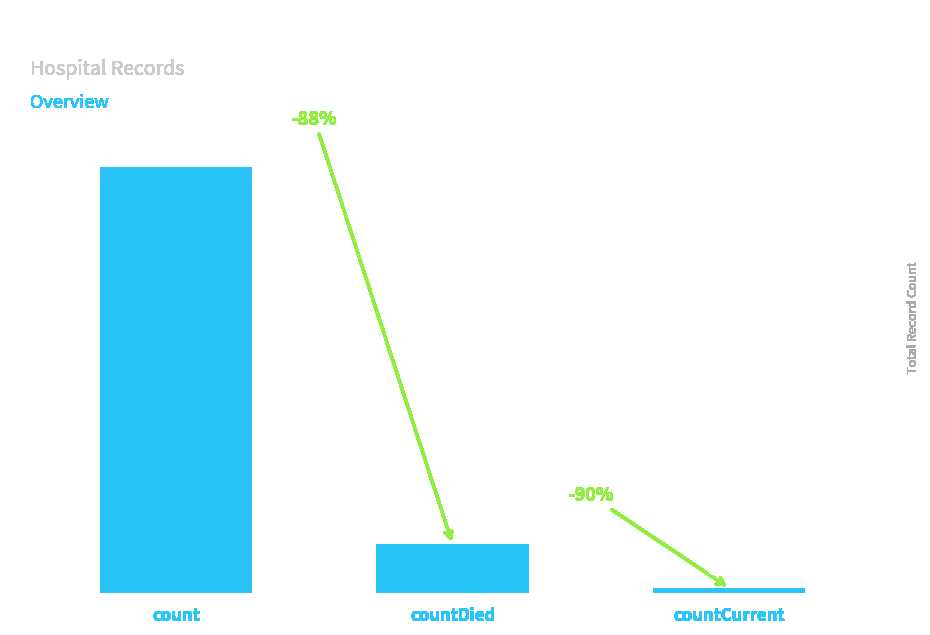

At which label does the data first exceed 13343?

count